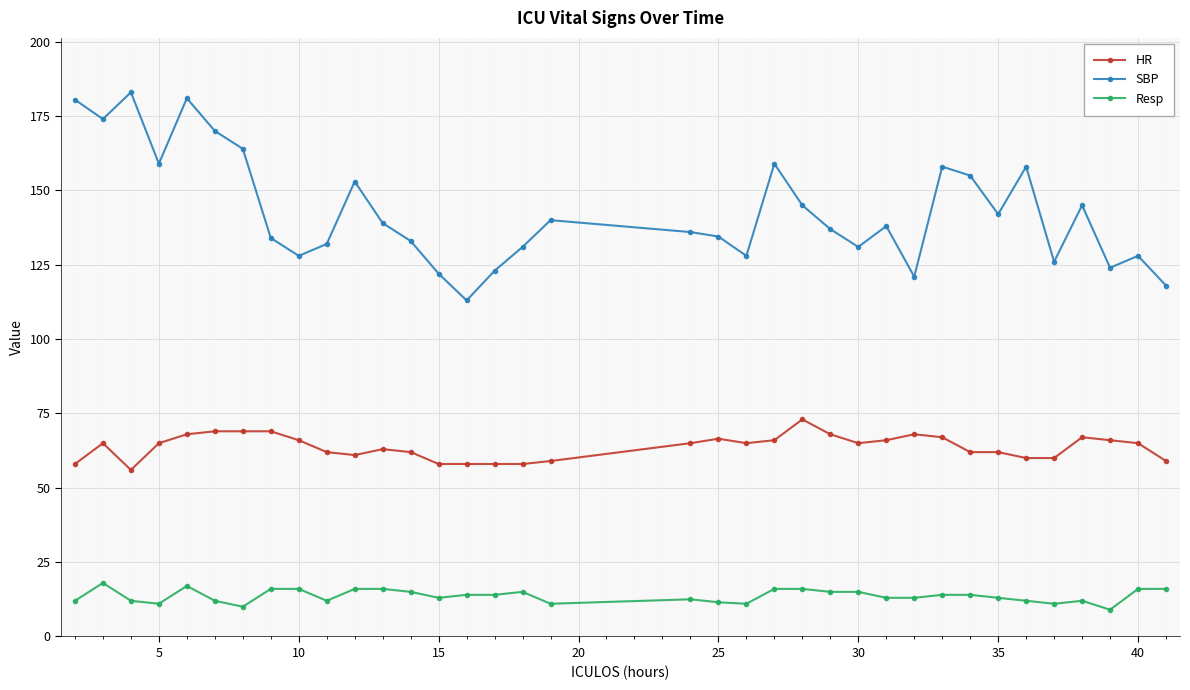

True or false: HR has more than 2 interior local peaks.

True